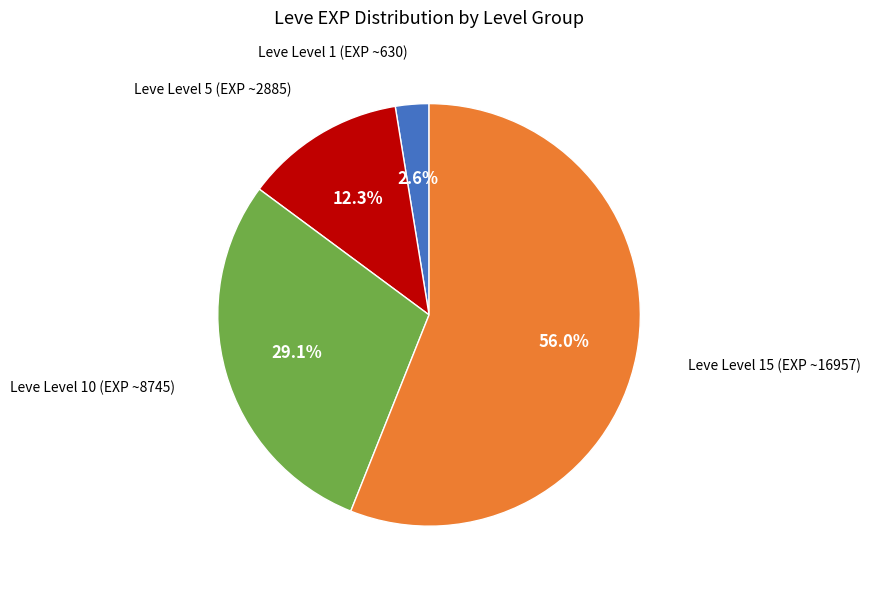

Is there any slice that represents more than half of the pie?

Yes